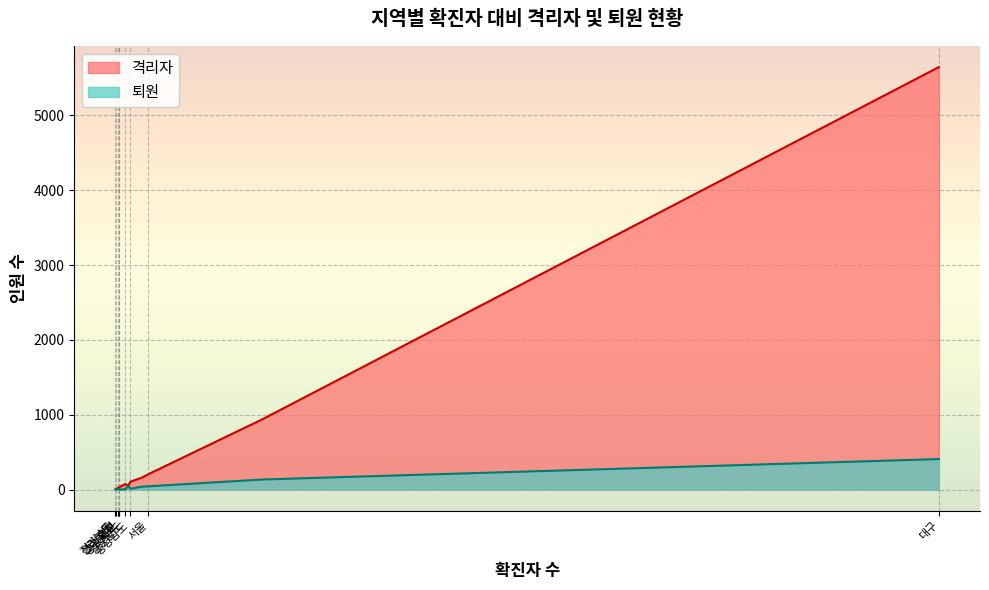

What is the value of the 격리자 point at the 11th from the left?

159